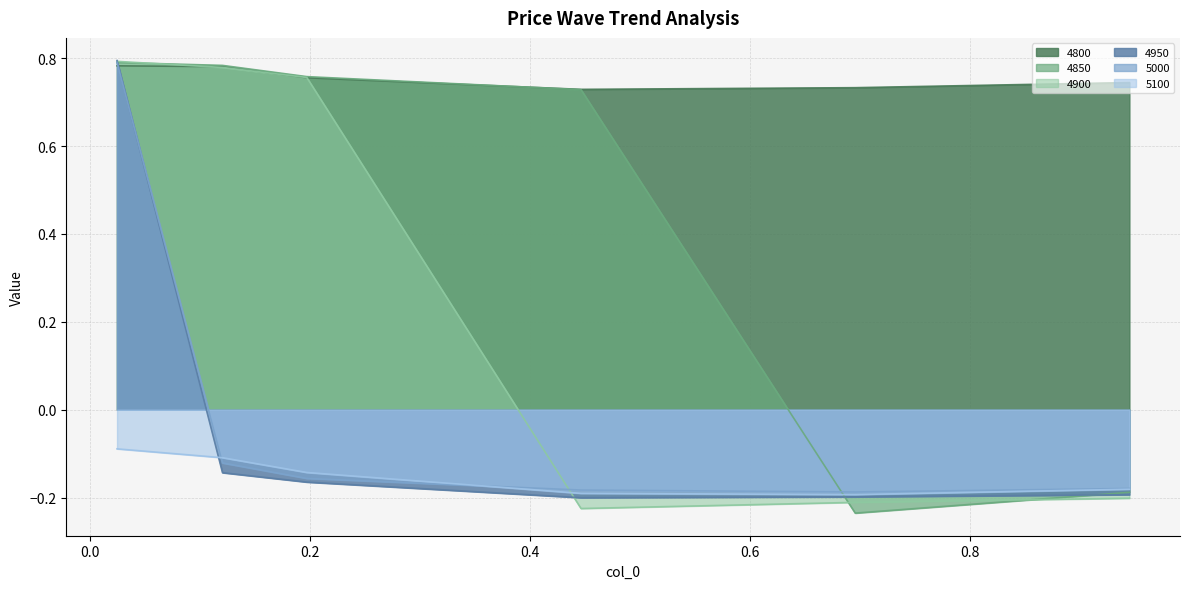

What is the value of the 4800 point at the 6th from the left?

0.7